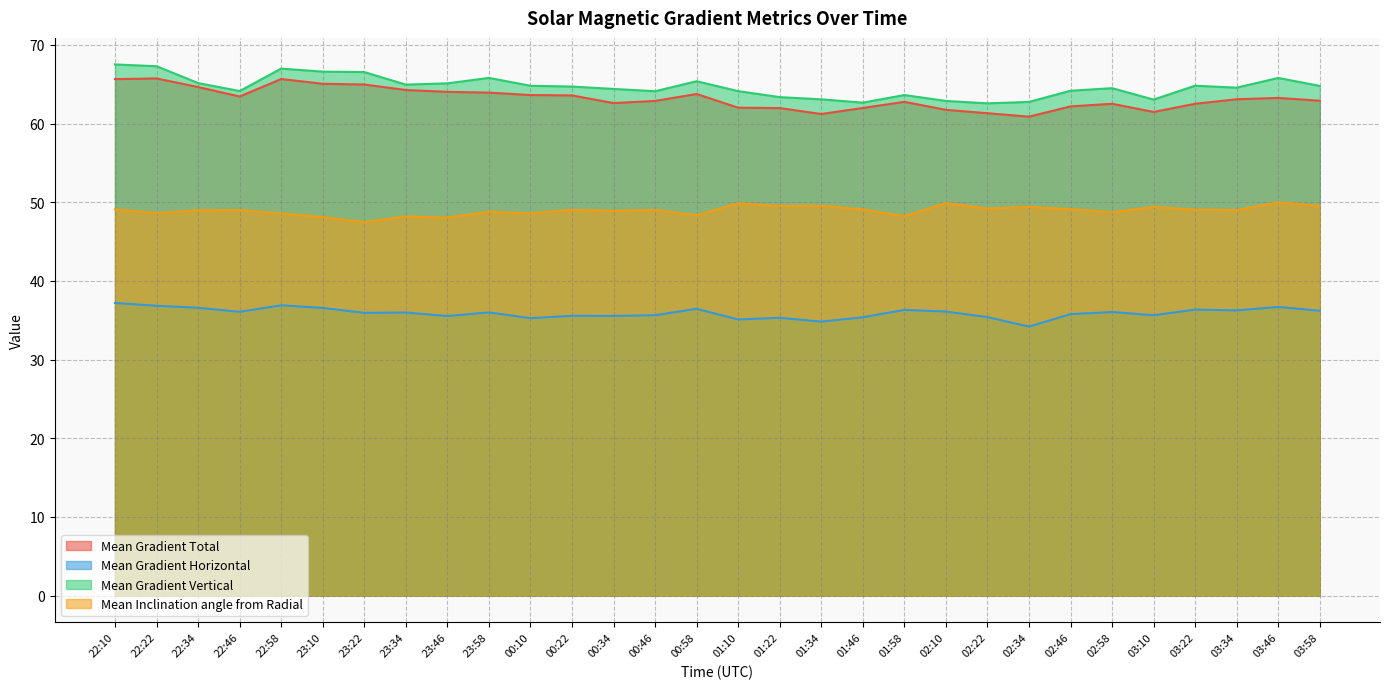

What is the sum of all Mean Inclination angle from Radial values?

1468.4